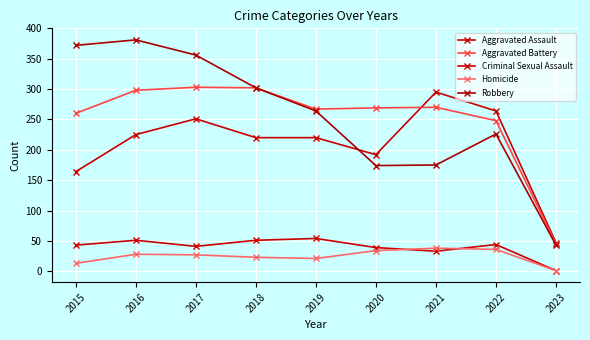

How many lines are shown in the chart?

5